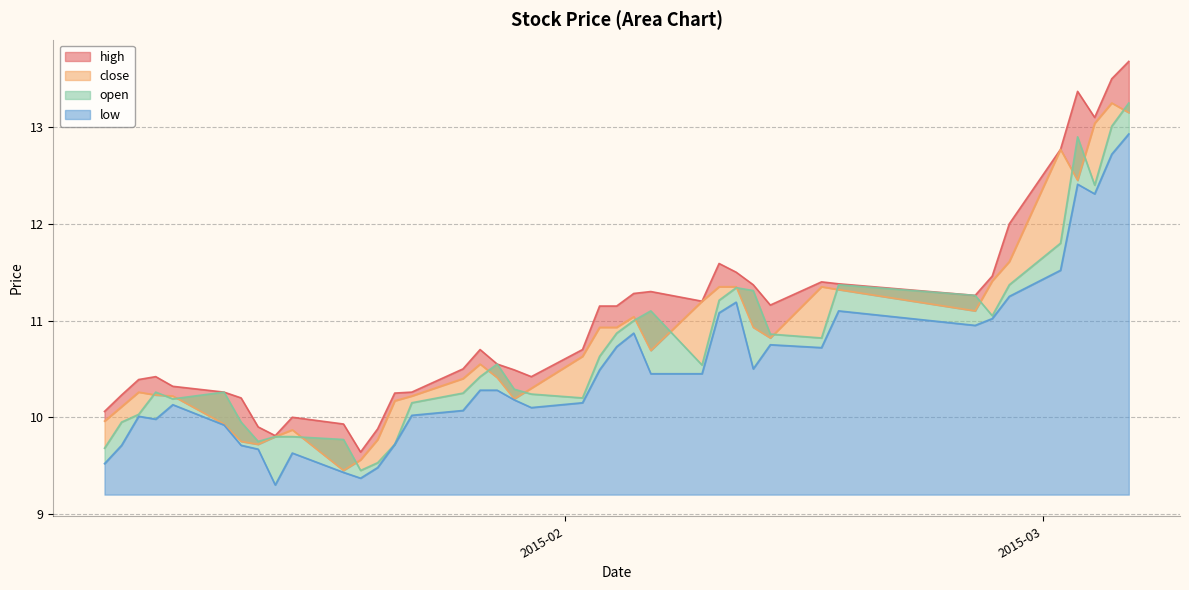

What value does the low series have at 2015-02-16?

10.7